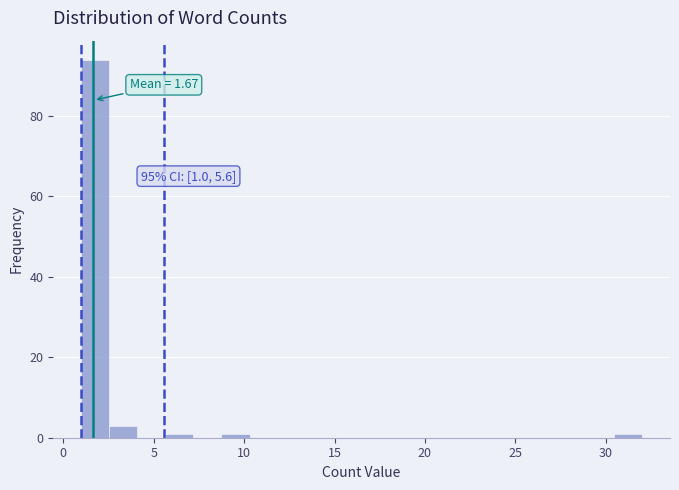

Around what value on the x-axis is the tallest bar? Give the approximate position of its centre, as read against the axis.

2.0